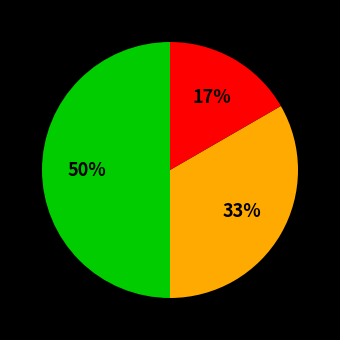

How many slices are in this pie chart?

3